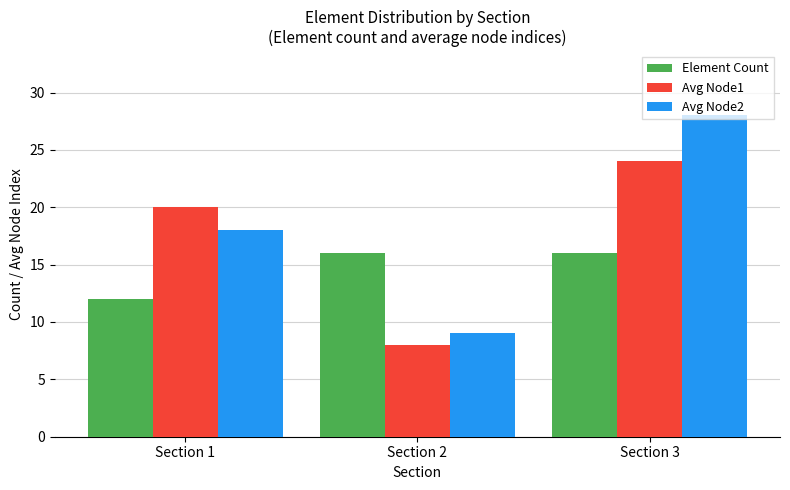

What is the difference between the maximum and second lowest values in the Avg Node2 series?

10